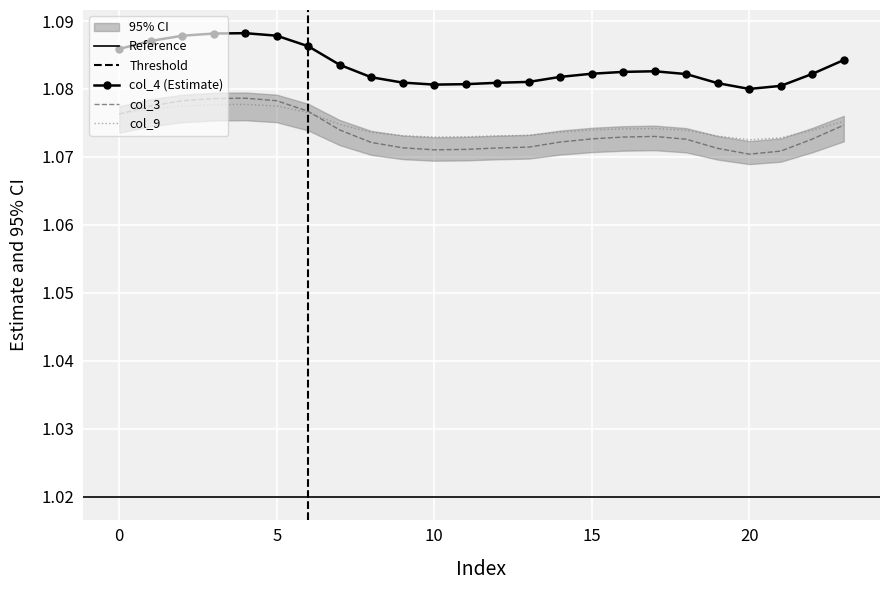

At which label is col_4 closest to 1?

20